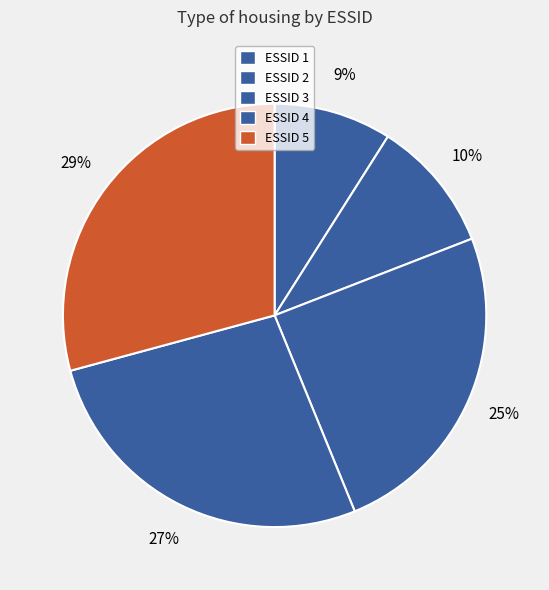

How many segments does this pie chart have?

5